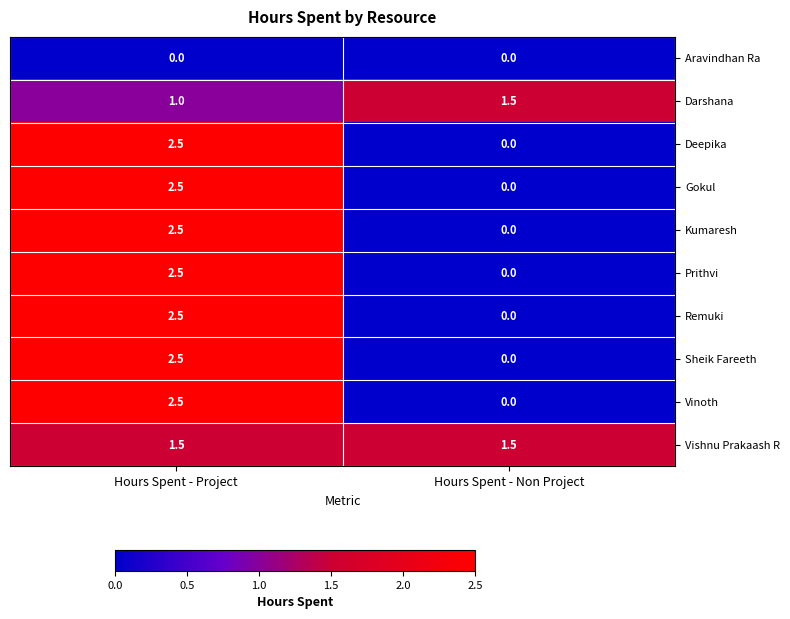

What is the maximum value shown in the chart?

2.5